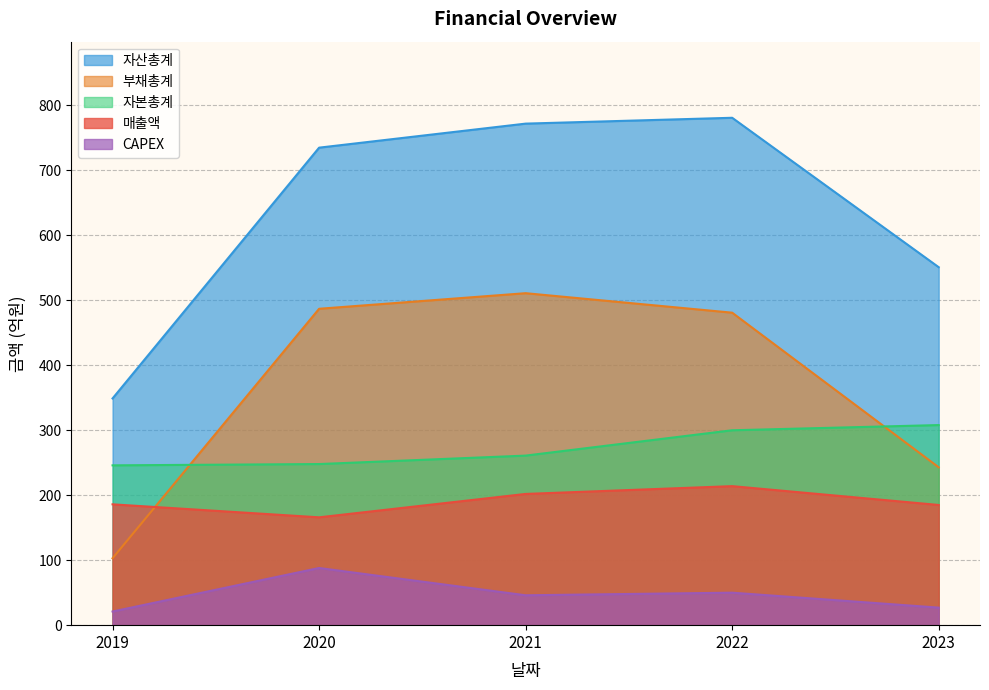

True or false: 부채총계 and 자산총계 cross at least once.

False